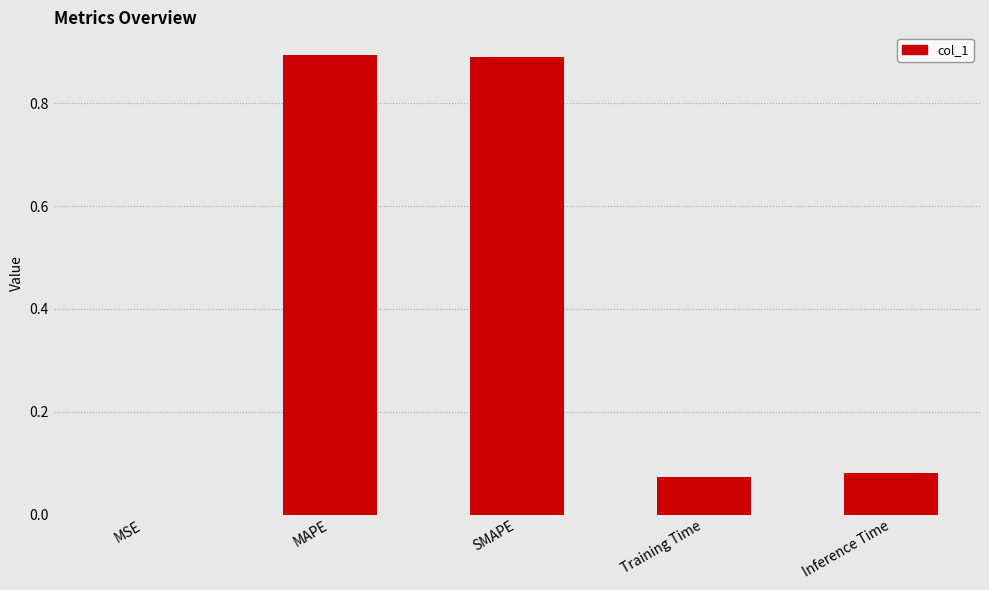

Which has a higher value, Inference Time or MAPE?

MAPE